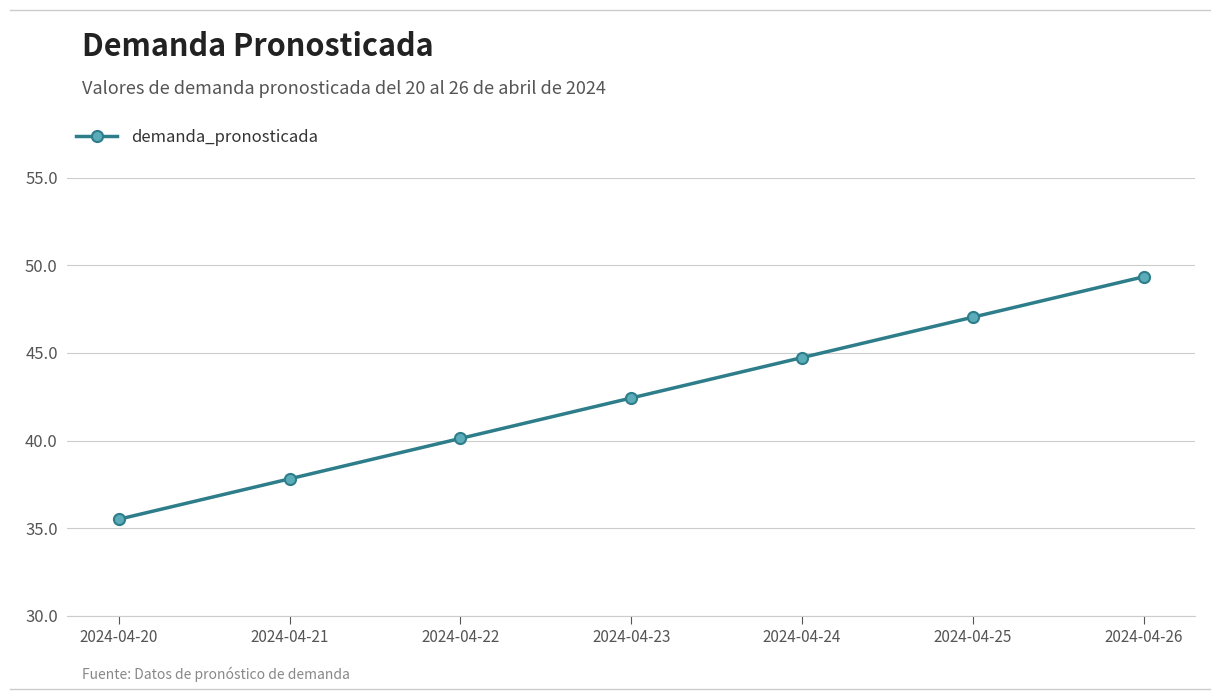

At which label is the value closest to 42?

2024-04-23